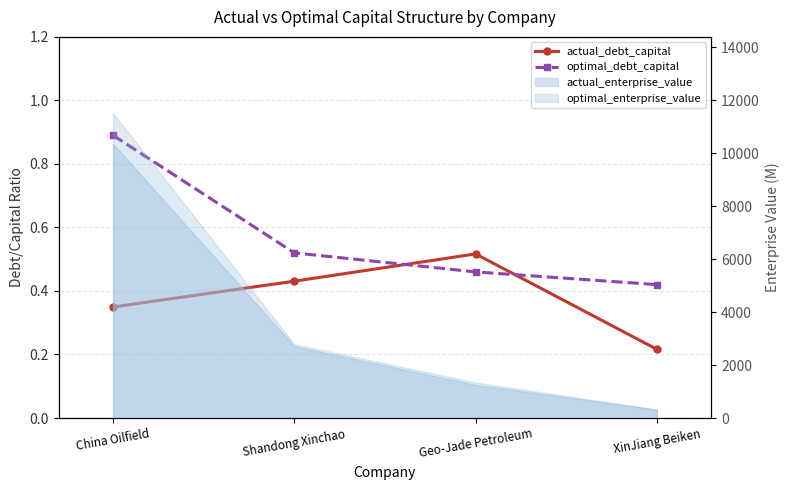

Which series has the largest total across all categories?

optimal_debt_capital